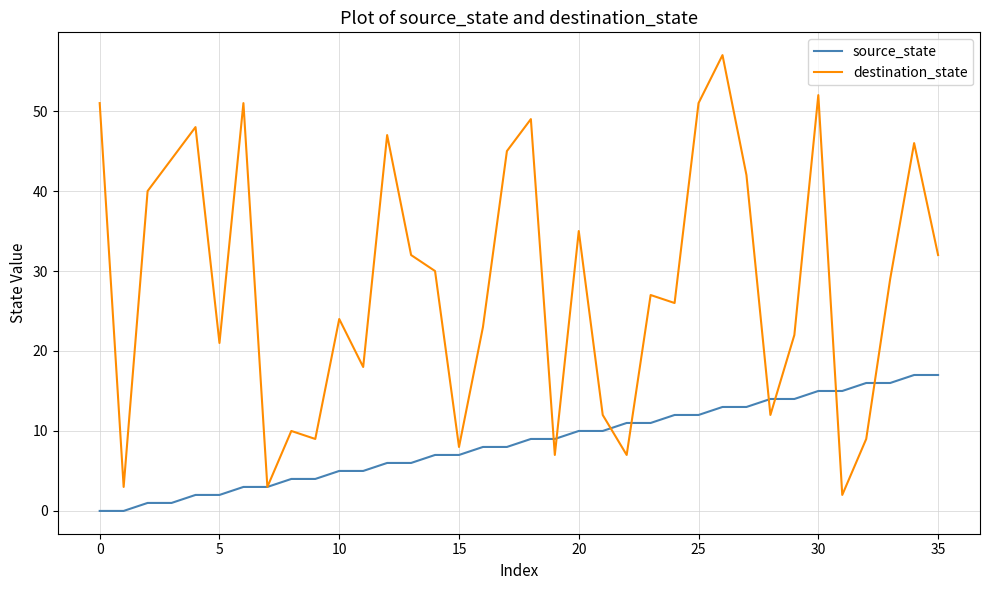

What is the minimum value for destination_state?

2